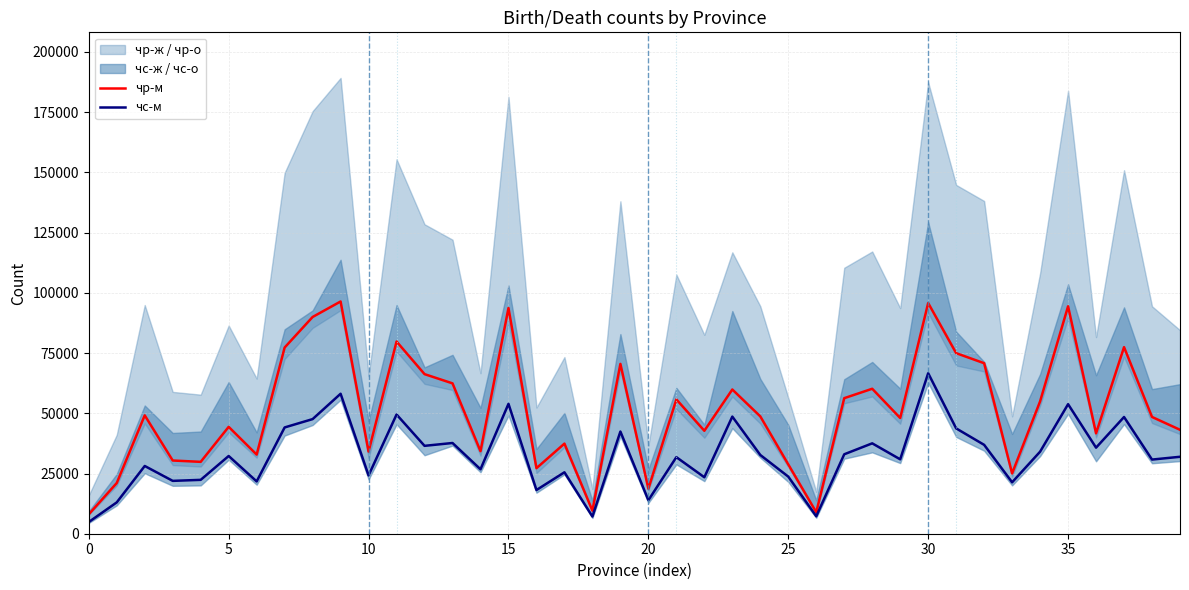

How many data points does each series have?

40